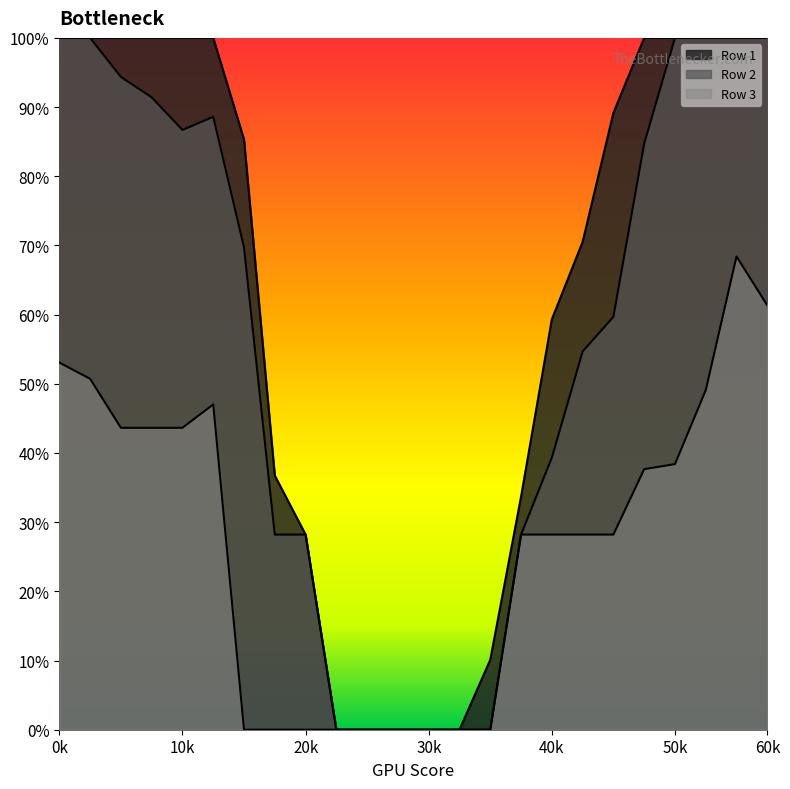

Reading left to right, extract all data points from this chart.

Row 1: 975.0	975.0	975.0	975.0	975.0	975.0	831.8	358.1	275.0	0.0	0.0	0.0	0.0	0.0	98.6	328.5	578.4	687.5	869.2	975.0	975.0	975.0	975.0	975.0
Row 2: 975.0	975.0	920.0	891.2	845.3	863.9	679.6	275.0	275.0	0.0	0.0	0.0	0.0	0.0	0.0	275.0	383.5	533.0	582.0	826.1	975.0	975.0	975.0	975.0
Row 3: 517.5	494.5	425.5	425.5	425.5	458.4	0.0	0.0	0.0	0.0	0.0	0.0	0.0	0.0	0.0	275.0	275.0	275.0	275.0	367.2	374.3	478.4	667.0	598.0